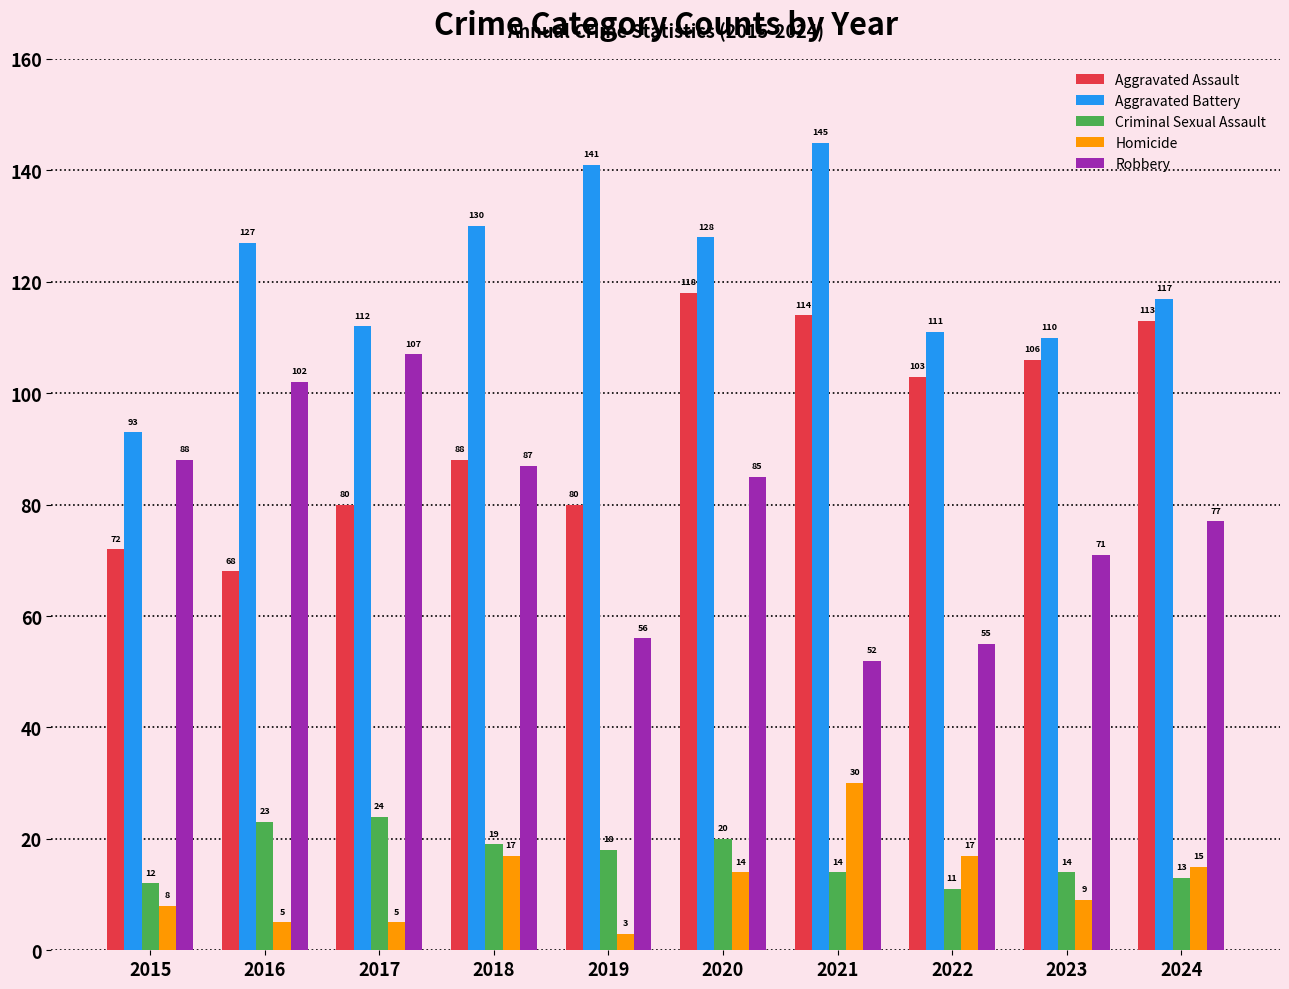

At how many categories does at least one series exceed 10?

10